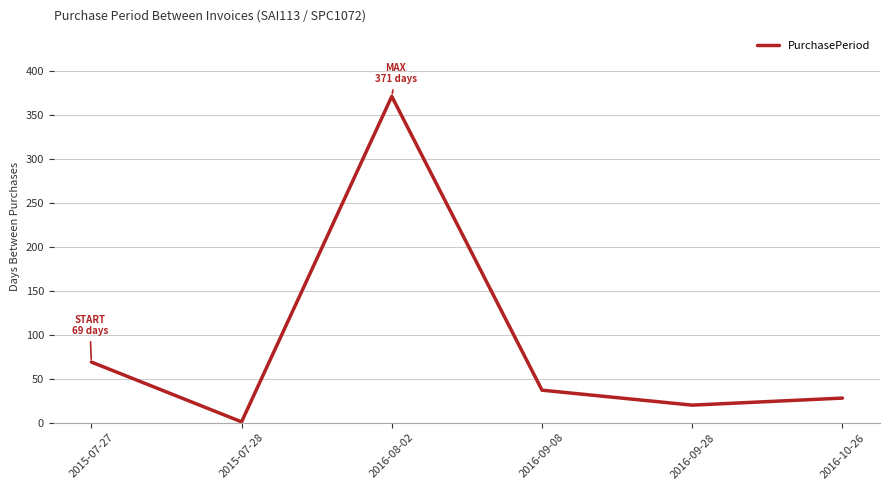

Count the number of categories in the chart.

6